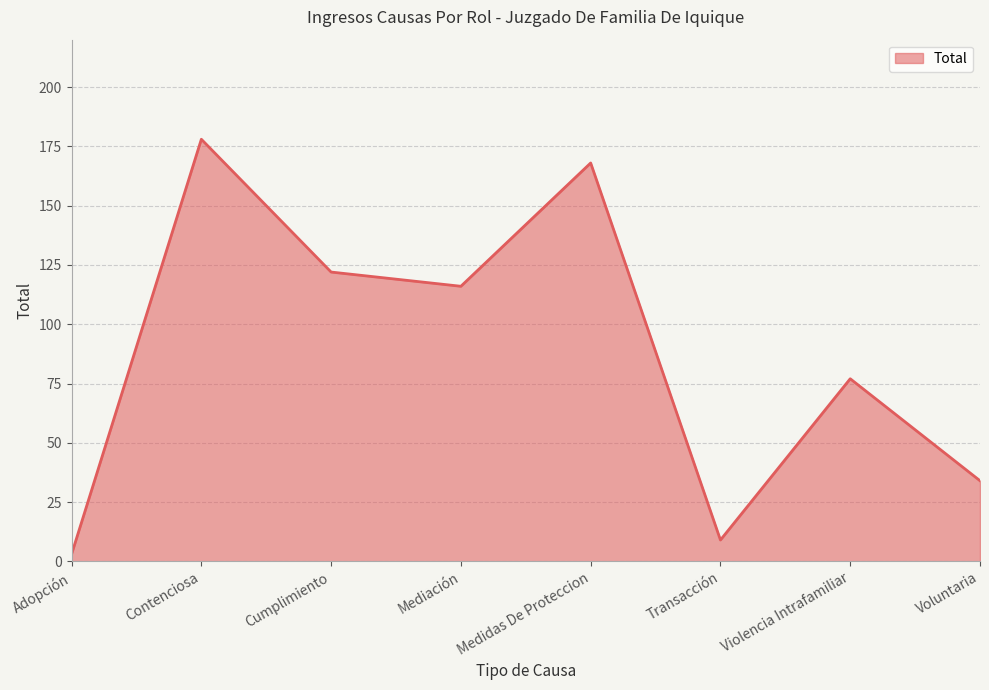

Approximately how many times larger is the value at Medidas De Proteccion compared to Transacción?

18.7